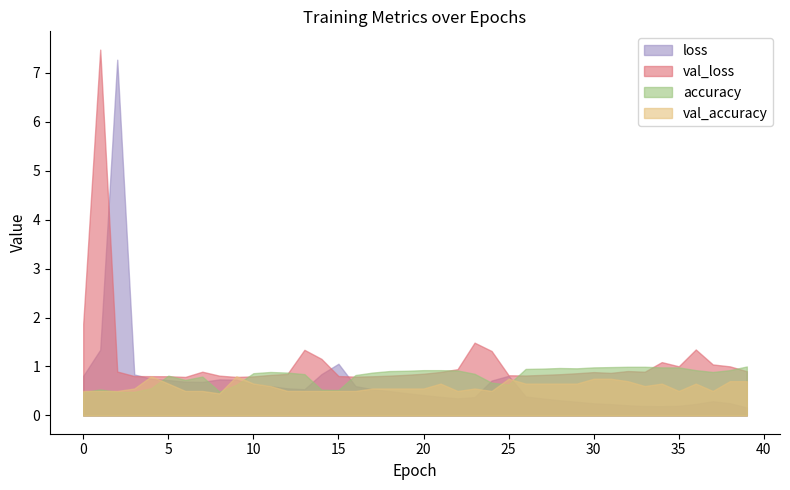

True or false: val_loss has more than 0 points higher than both neighbors.

True